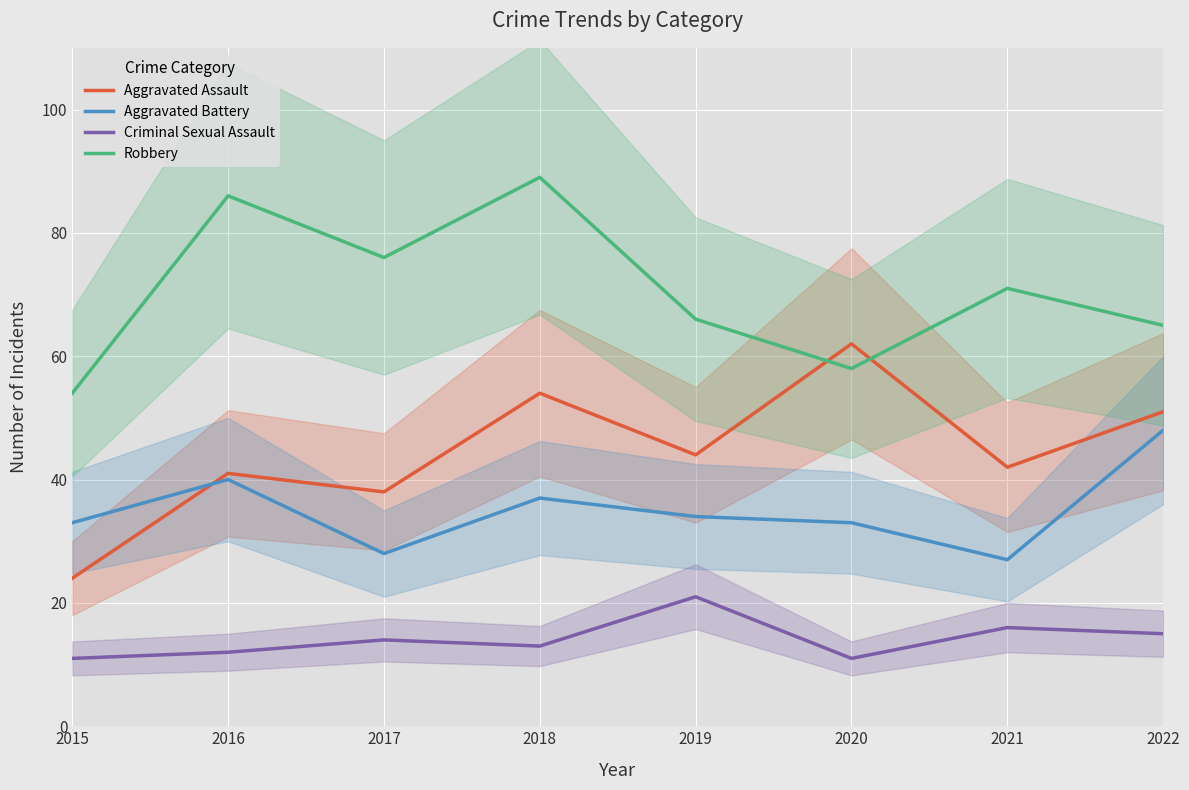

True or false: Robbery and Aggravated Assault intersect in this chart.

True